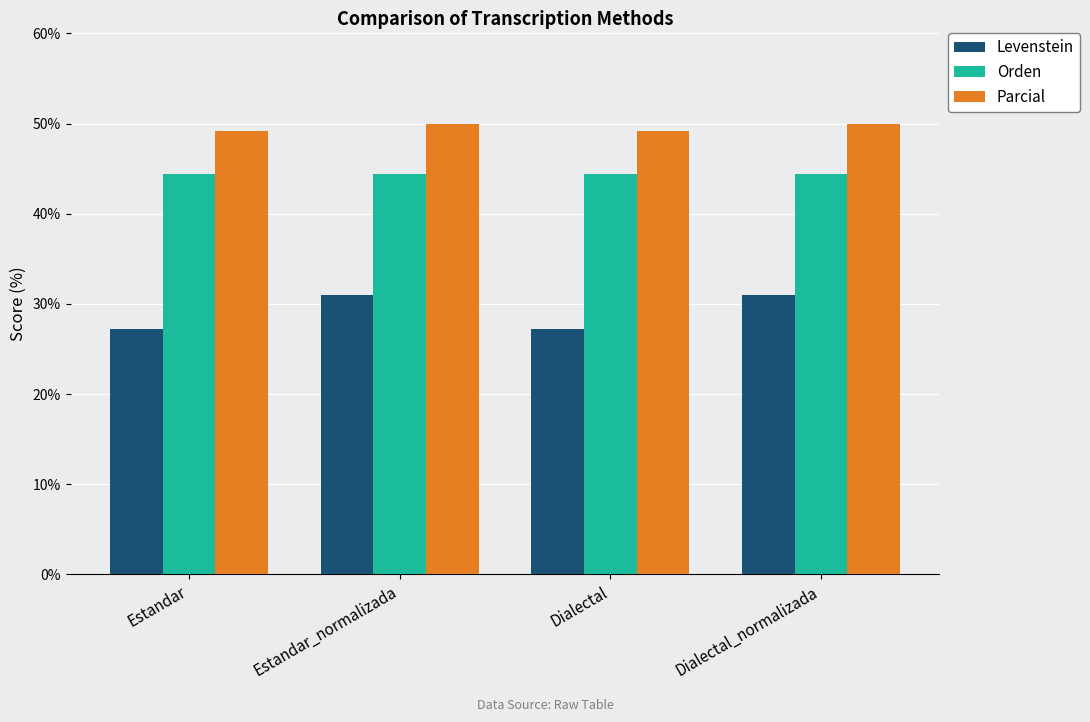

Are the bars grouped side by side (vs. stacked)?

Yes